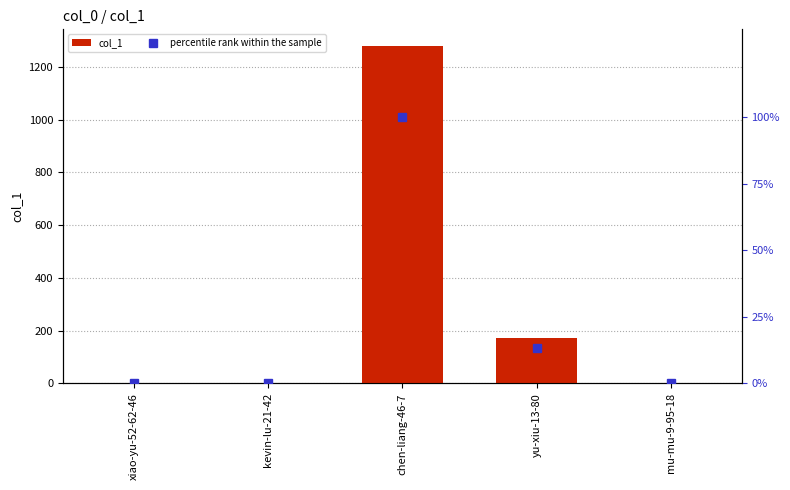

What value does the percentile rank within the sample series have at chen-liang-46-7?

100.0